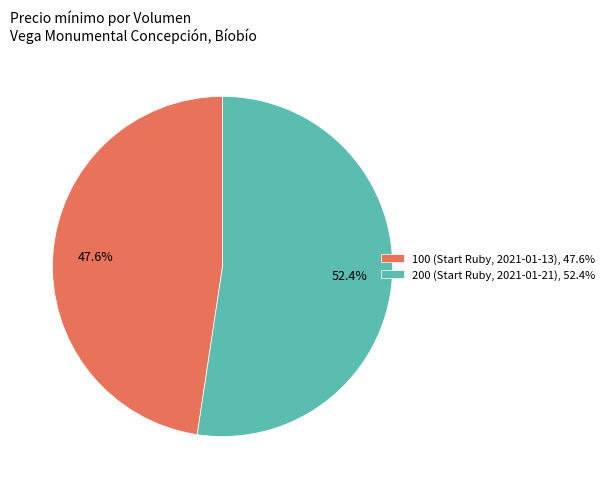

To the nearest percent, what percentage of the pie is 100 (Start Ruby, 2021-01-13)?

48%